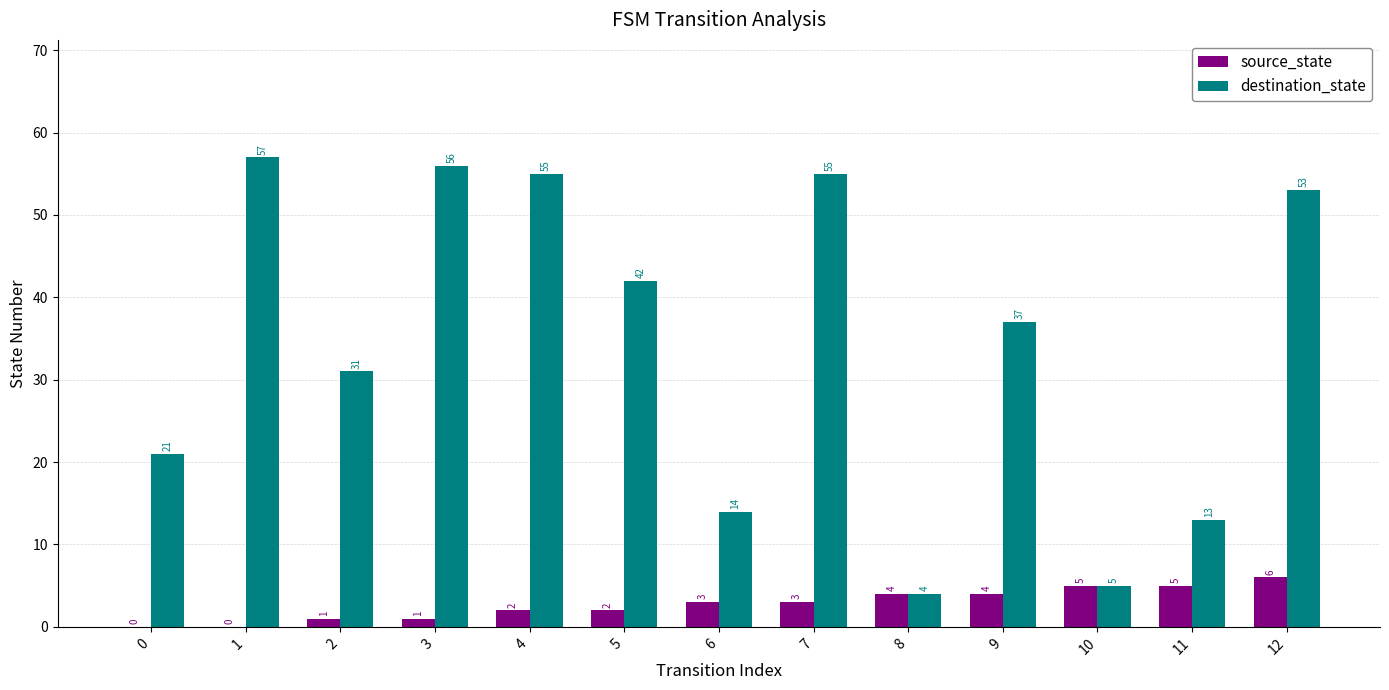

What is the maximum value shown in the chart?

57